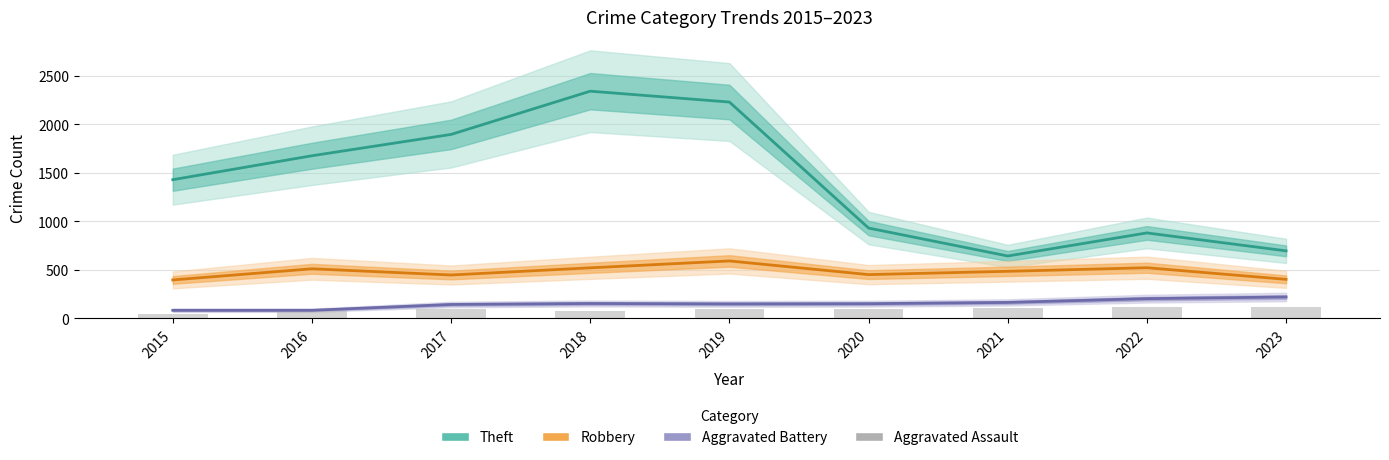

How many values in the Robbery series are below 484?

4